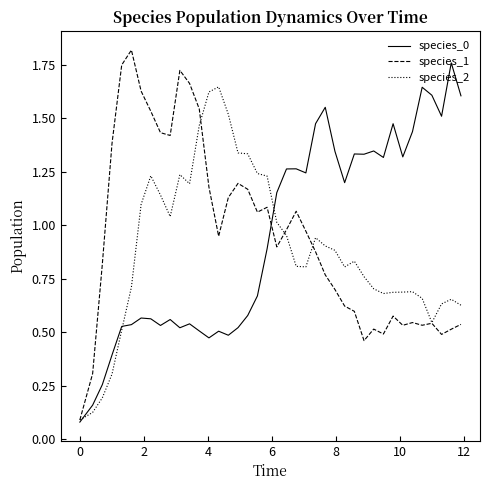

How many times do species_2 and species_0 cross each other?

3